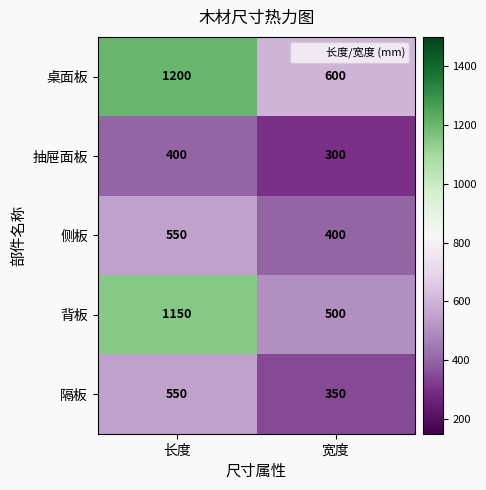

List the labels in order of 桌面板 value, largest first.

长度, 宽度